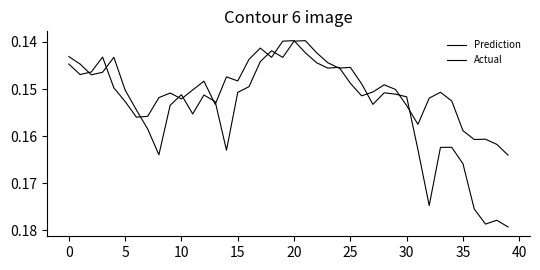

Reading left to right, what are all the values shown in this chart?

Prediction: 0.1	0.1	0.1	0.1	0.1	0.2	0.2	0.2	0.2	0.2	0.2	0.2	0.2	0.2	0.2	0.2	0.1	0.1	0.1	0.1	0.1	0.1	0.1	0.1	0.1	0.1	0.1	0.2	0.2	0.2	0.2	0.2	0.2	0.2	0.2	0.2	0.2	0.2	0.2	0.2
Actual: 0.1	0.1	0.1	0.1	0.1	0.2	0.2	0.2	0.2	0.2	0.2	0.2	0.1	0.2	0.1	0.1	0.1	0.1	0.1	0.1	0.1	0.1	0.1	0.1	0.1	0.1	0.2	0.2	0.1	0.2	0.2	0.2	0.2	0.2	0.2	0.2	0.2	0.2	0.2	0.2